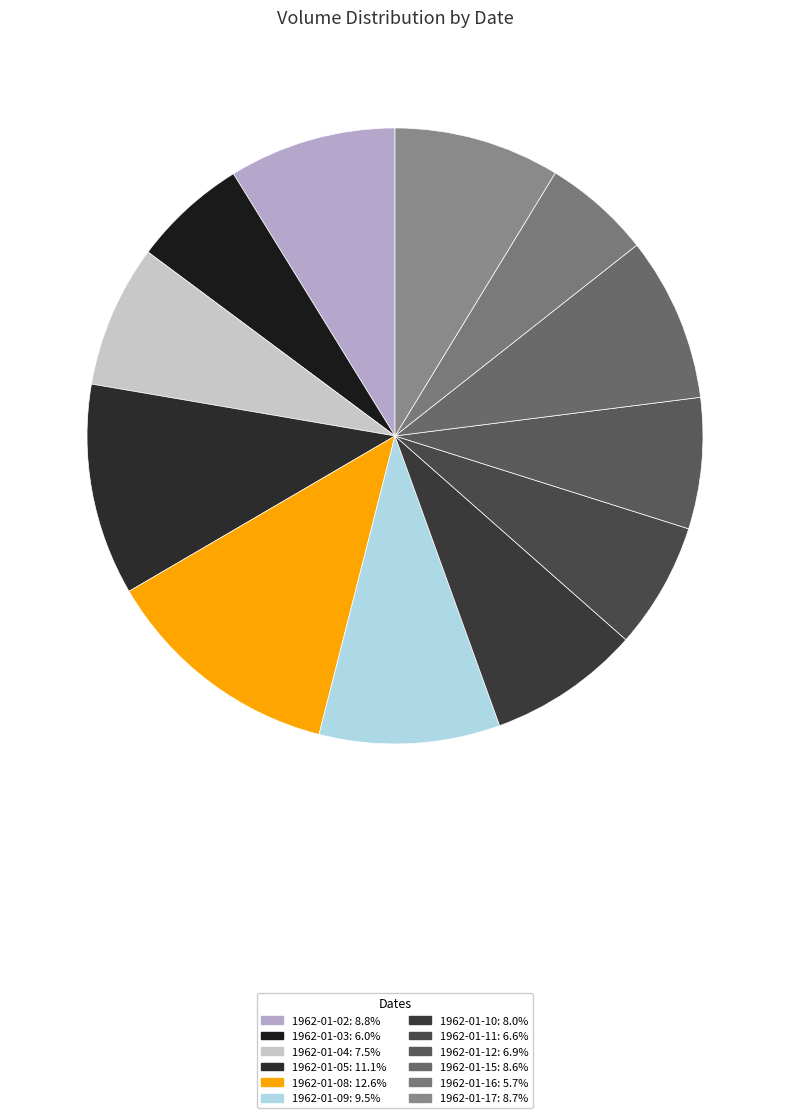

Is 1962-01-15 the majority of the pie?

No